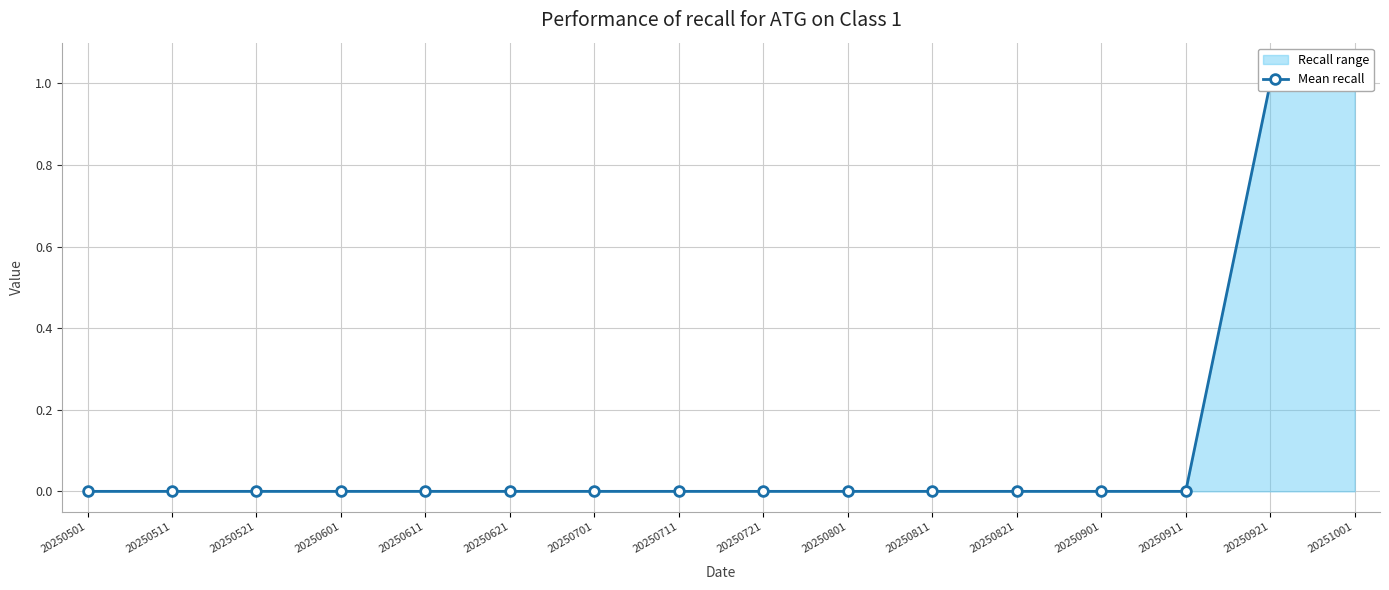

Which category has the highest value across all series?

20250921